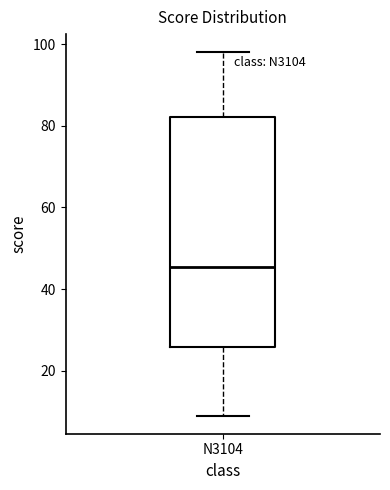

Transcribe this box plot: give where the median line is, the range the box spans, and where the two whiskers end, as read against the y-axis. The values are not printed on the chart, so give them approximately, as read against the axis.

median 46, box 26 to 82, whiskers 10 to 98